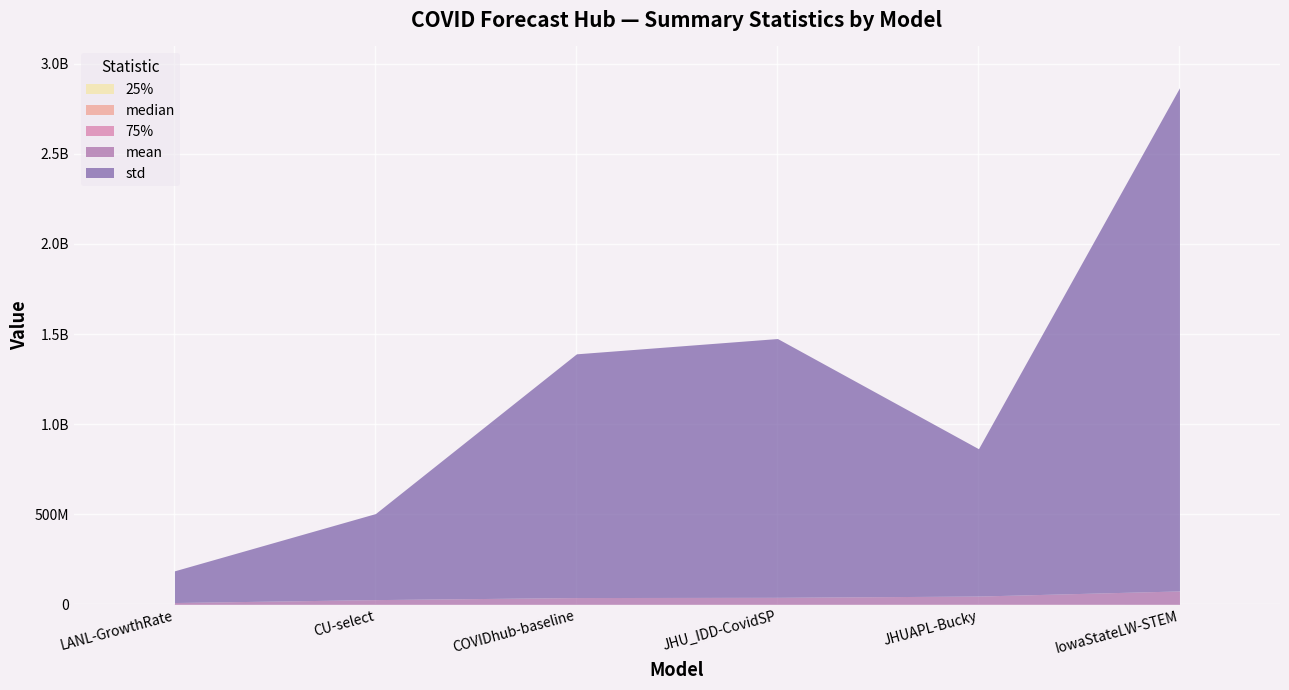

Reading left to right, transcribe all the data shown in this chart.

25%: LANL-GrowthRate=6084.0	CU-select=7225.0	COVIDhub-baseline=7396.0	JHU_IDD-CovidSP=11465.4	JHUAPL-Bucky=11488.8	IowaStateLW-STEM=5476.0
median: LANL-GrowthRate=51984.0	CU-select=60025.0	COVIDhub-baseline=61009.0	JHU_IDD-CovidSP=89792.1	JHUAPL-Bucky=98298.9	IowaStateLW-STEM=49284.0
mean: LANL-GrowthRate=9878026.6	CU-select=25917299.9	COVIDhub-baseline=37380214.6	JHU_IDD-CovidSP=38514921.3	JHUAPL-Bucky=45301173.4	IowaStateLW-STEM=74022632.7
75%: LANL-GrowthRate=372100.0	CU-select=470596.0	COVIDhub-baseline=451584.0	JHU_IDD-CovidSP=541740.2	JHUAPL-Bucky=811773.9	IowaStateLW-STEM=477481.0
std: LANL-GrowthRate=175814770.9	CU-select=477399911.9	COVIDhub-baseline=1352275884.0	JHU_IDD-CovidSP=1435856642.0	JHUAPL-Bucky=817455113.8	IowaStateLW-STEM=2791750242.5